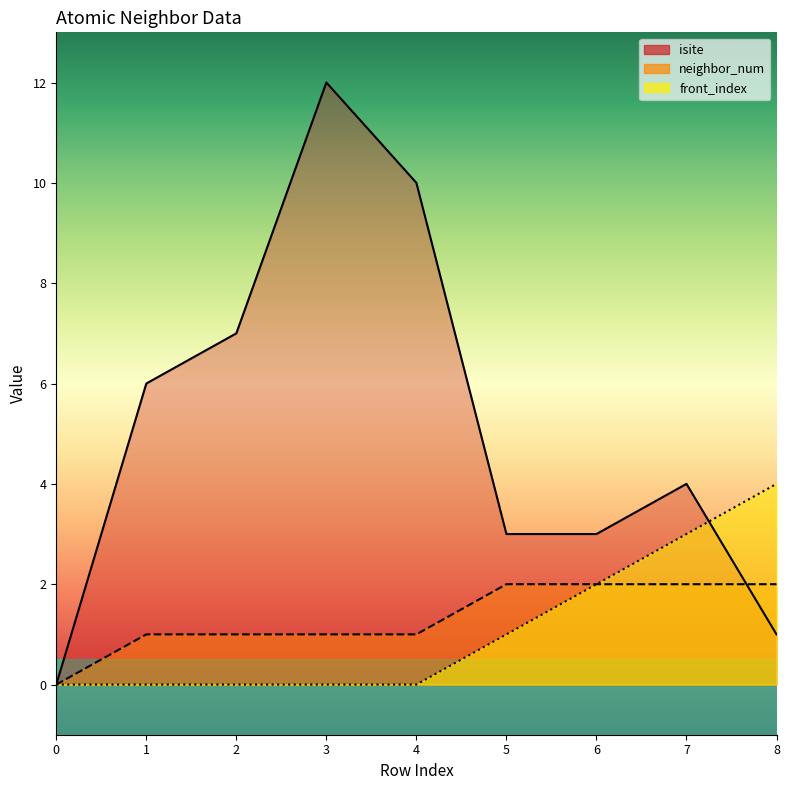

At 1, list the series in order from largest to smallest.

isite, neighbor_num, front_index